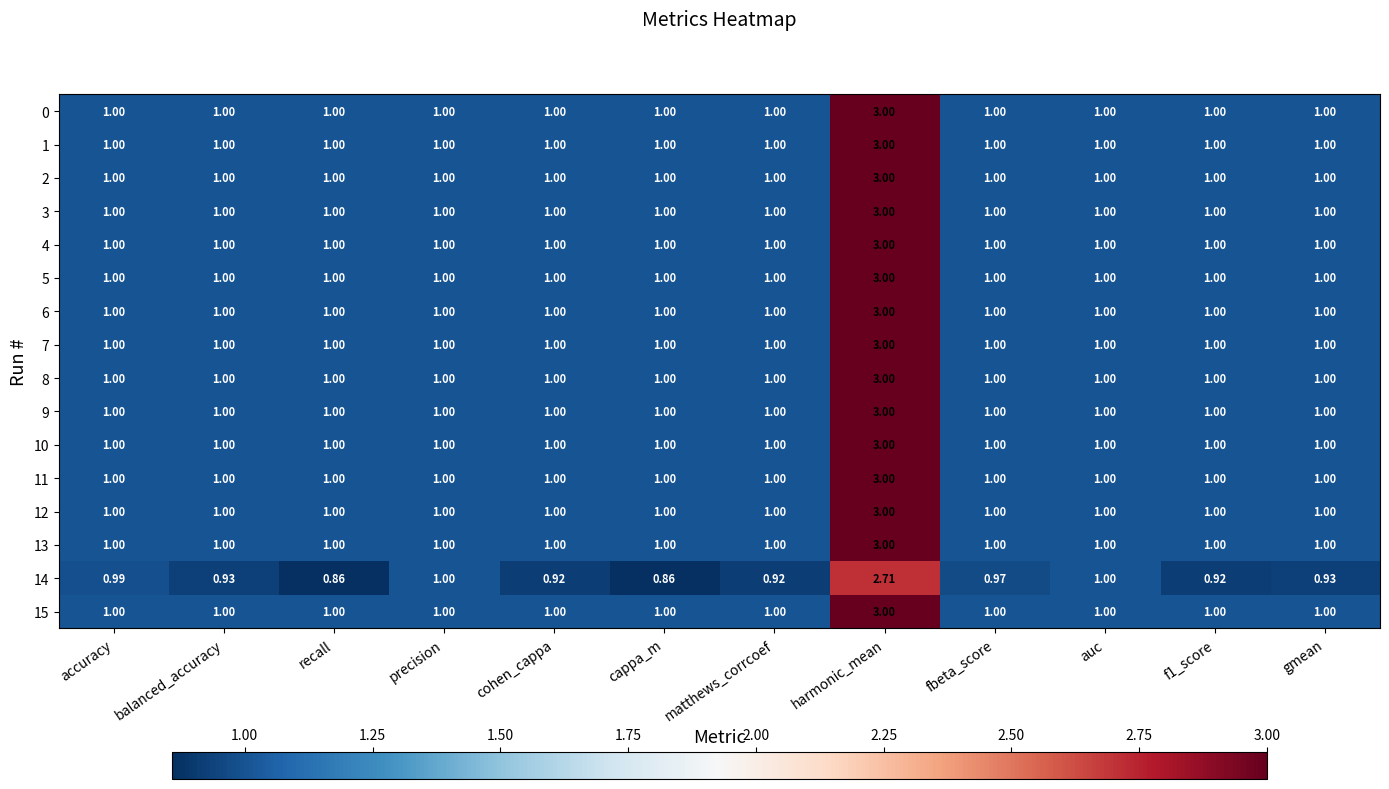

What is the total value across all series at f1_score?

15.9